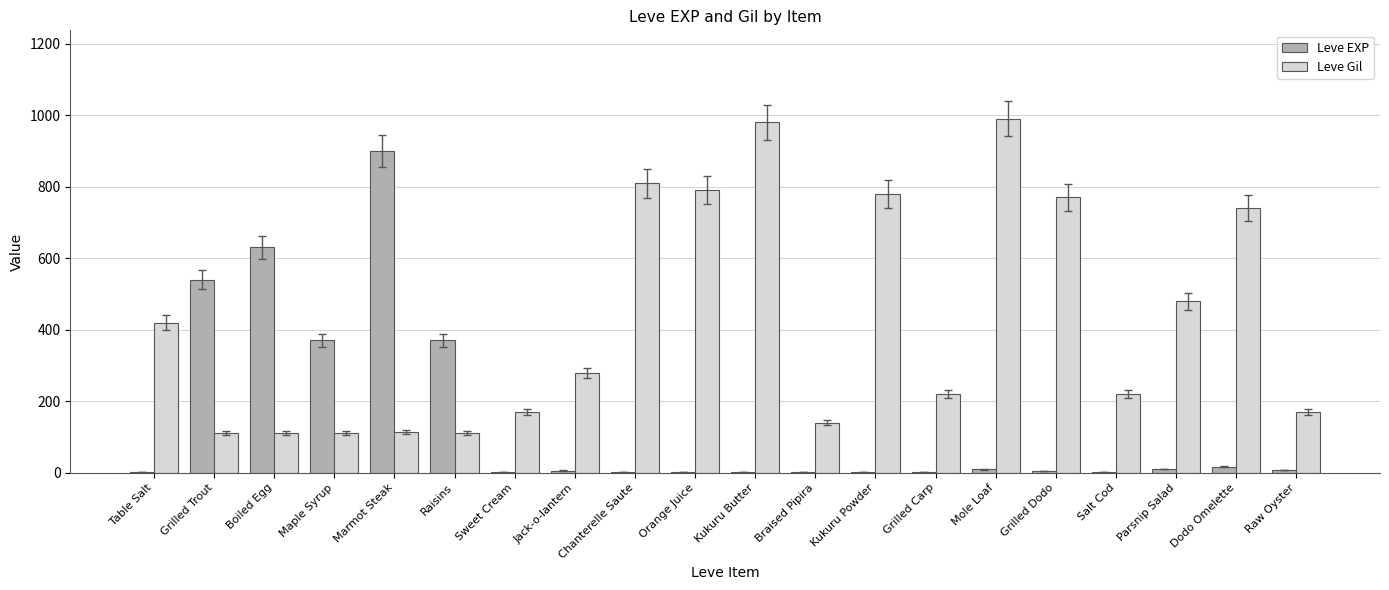

What are all the series names shown in the legend?

Leve EXP, Leve Gil